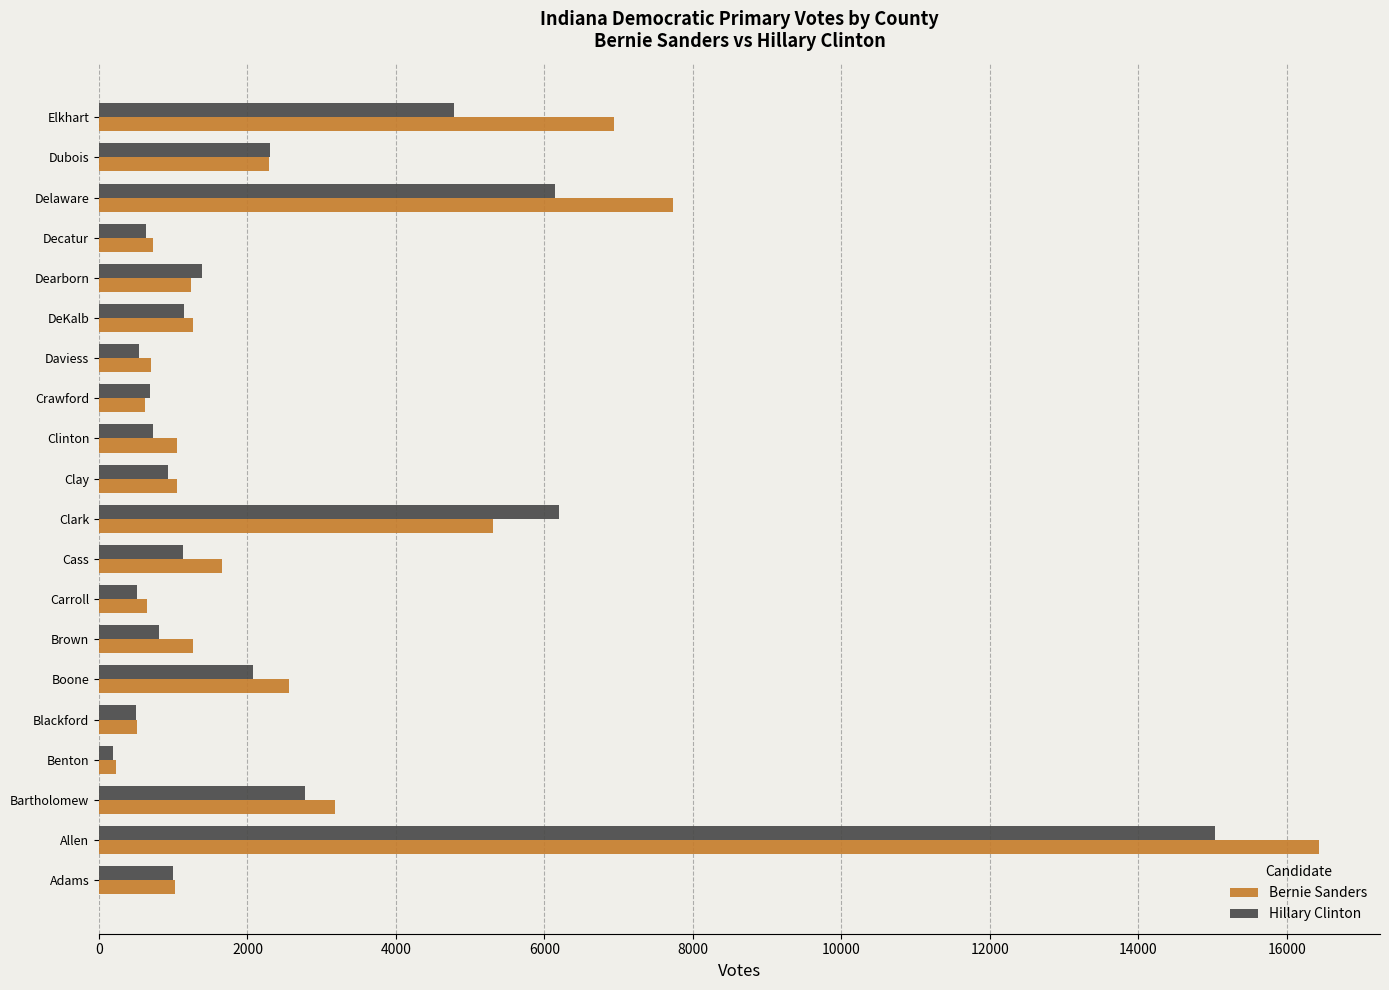

What is the difference between the highest and lowest values at Clark?

887